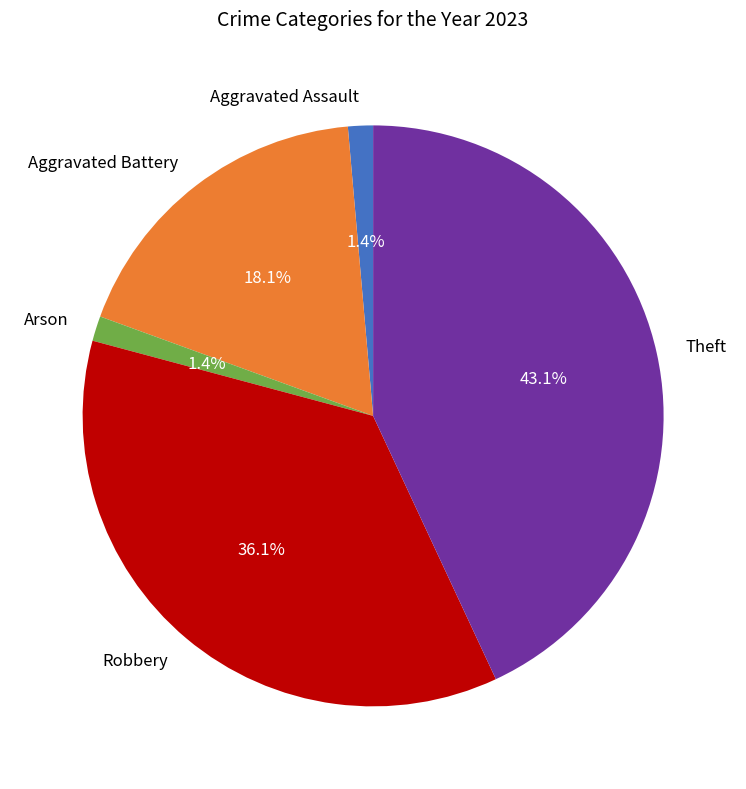

What portion of the pie excludes Robbery?

63.9%